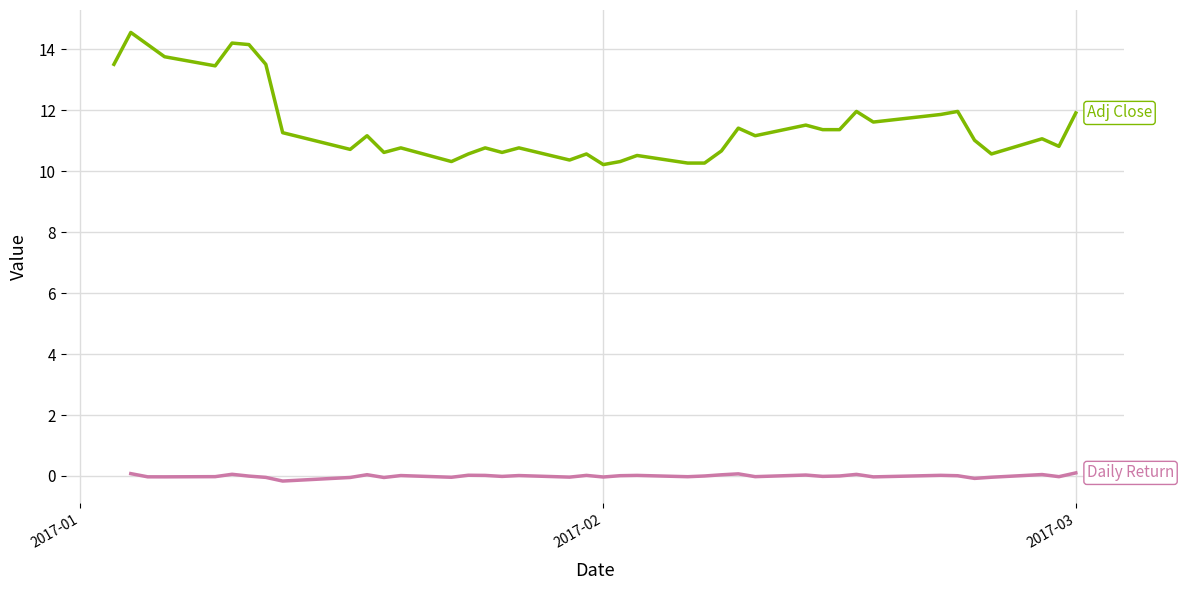

How many categories are shown in the chart?

40